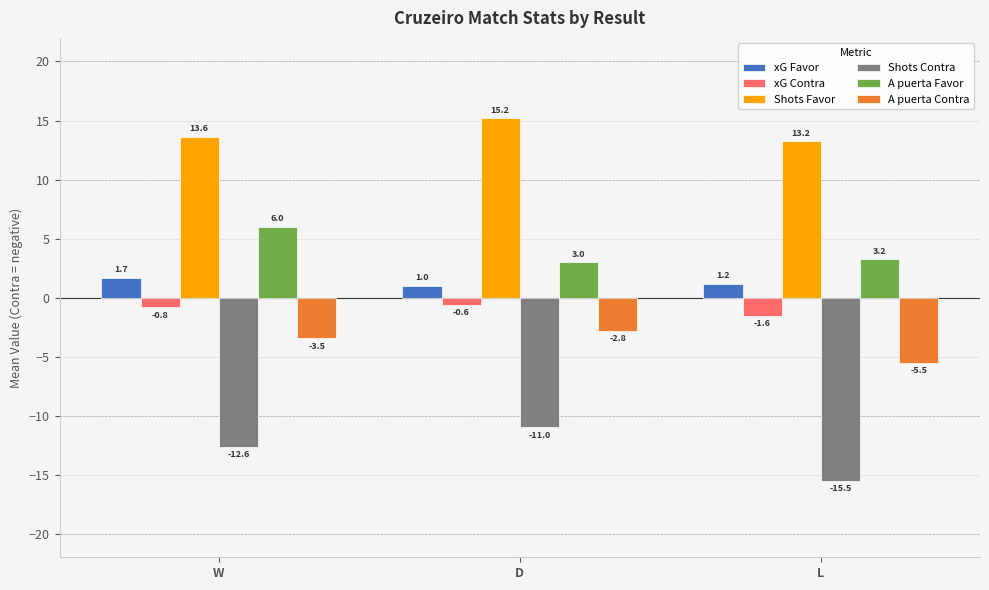

What is the sum of the xG Favor values at L and W?

2.9